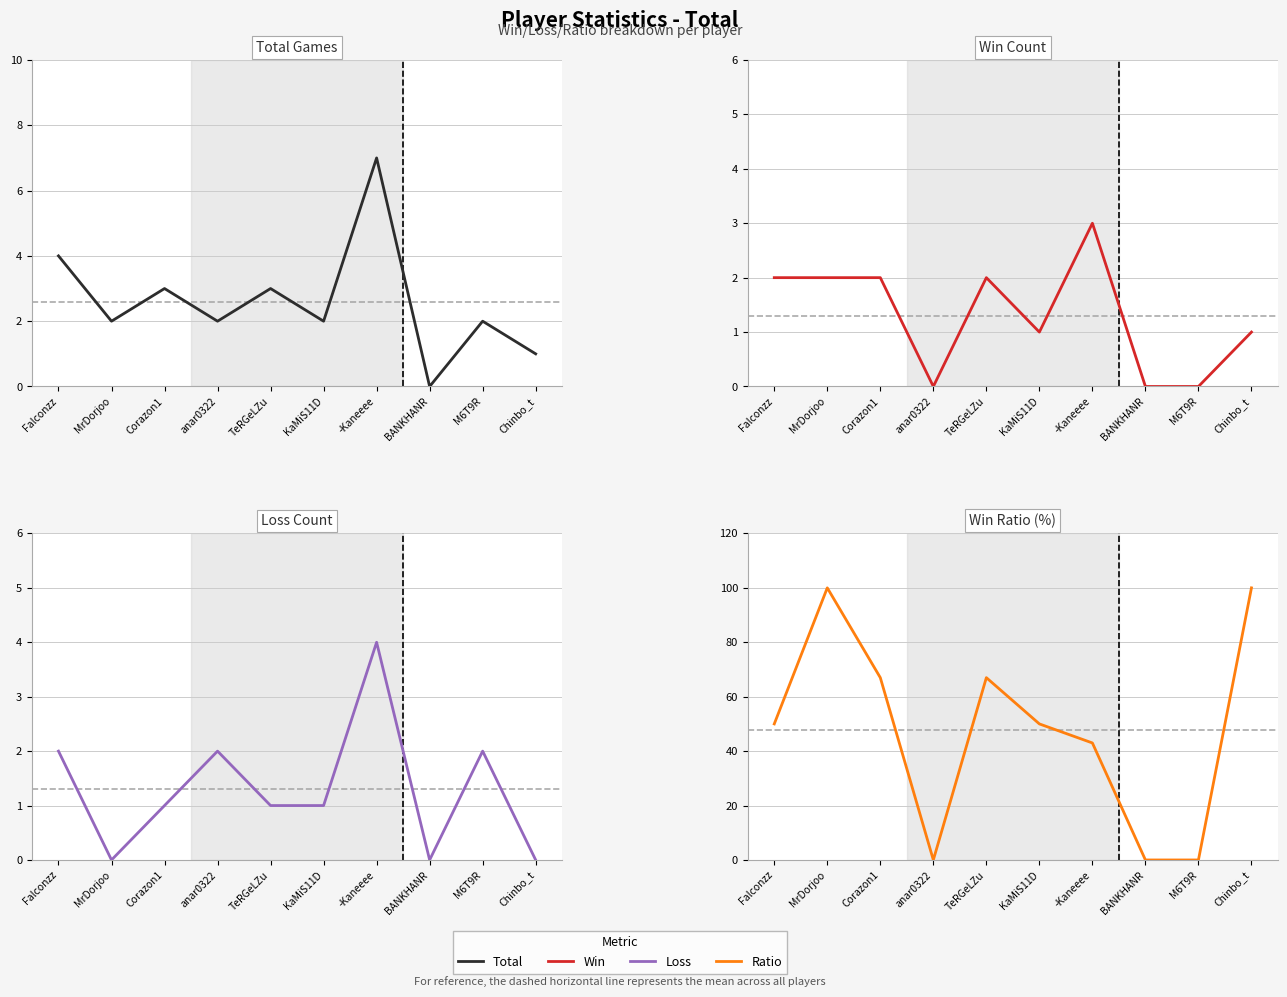

At which category does Ratio reach its first local peak?

MrDorjoo